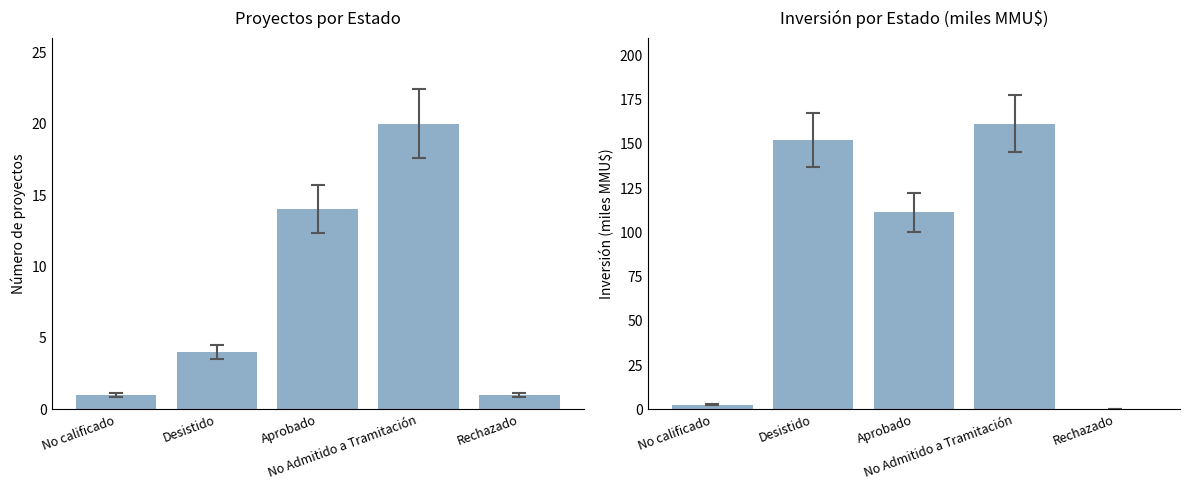

List the series in order of their peak value, highest first.

Inversión, Conteo